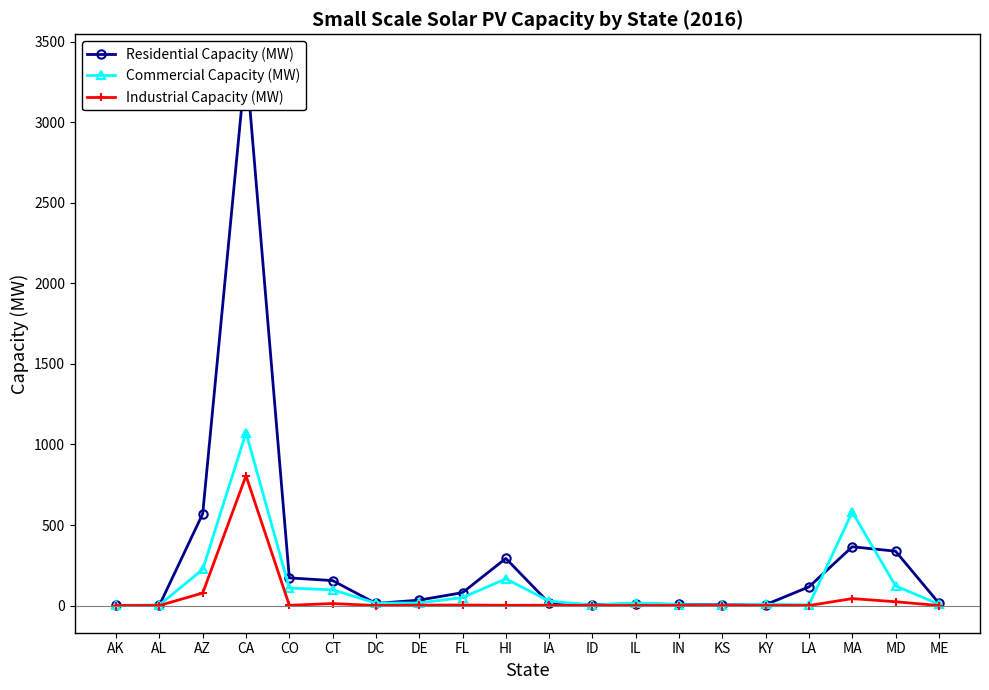

Where is the first local maximum for Residential Capacity (MW)?

CA